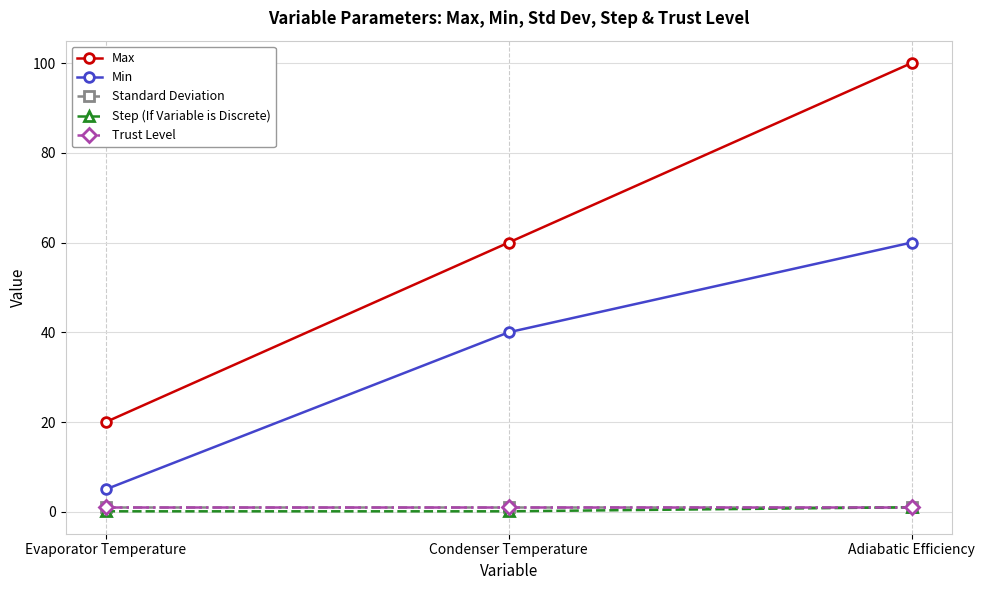

Is it true that Min equals 60.0 at Adiabatic Efficiency?

True